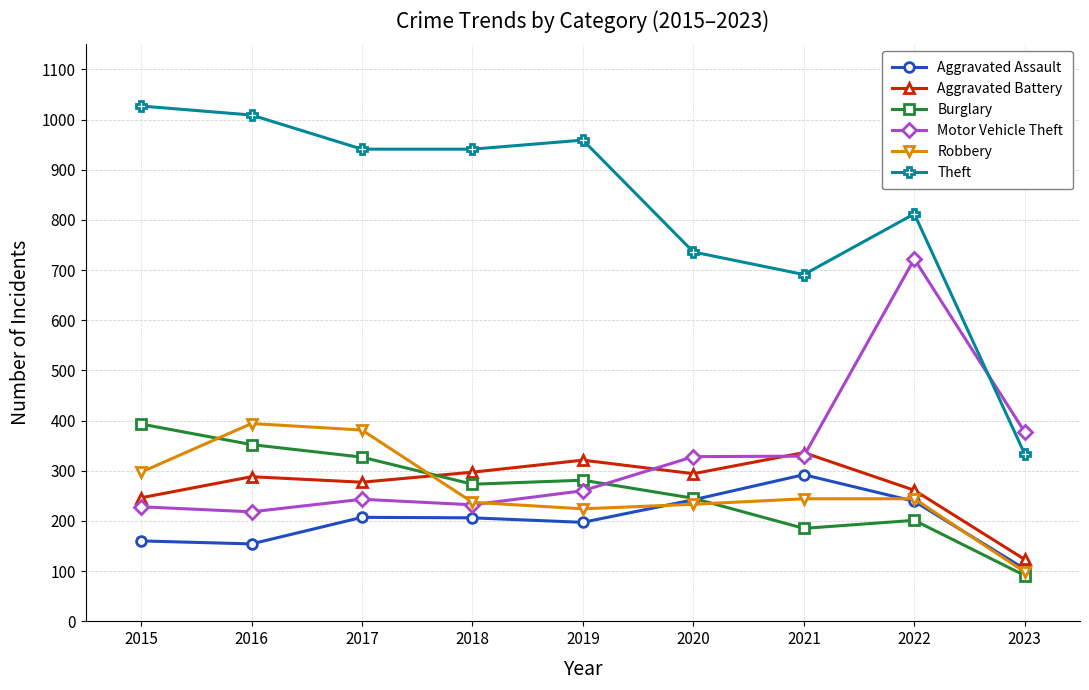

Where does the Theft series first go above 941?

2015